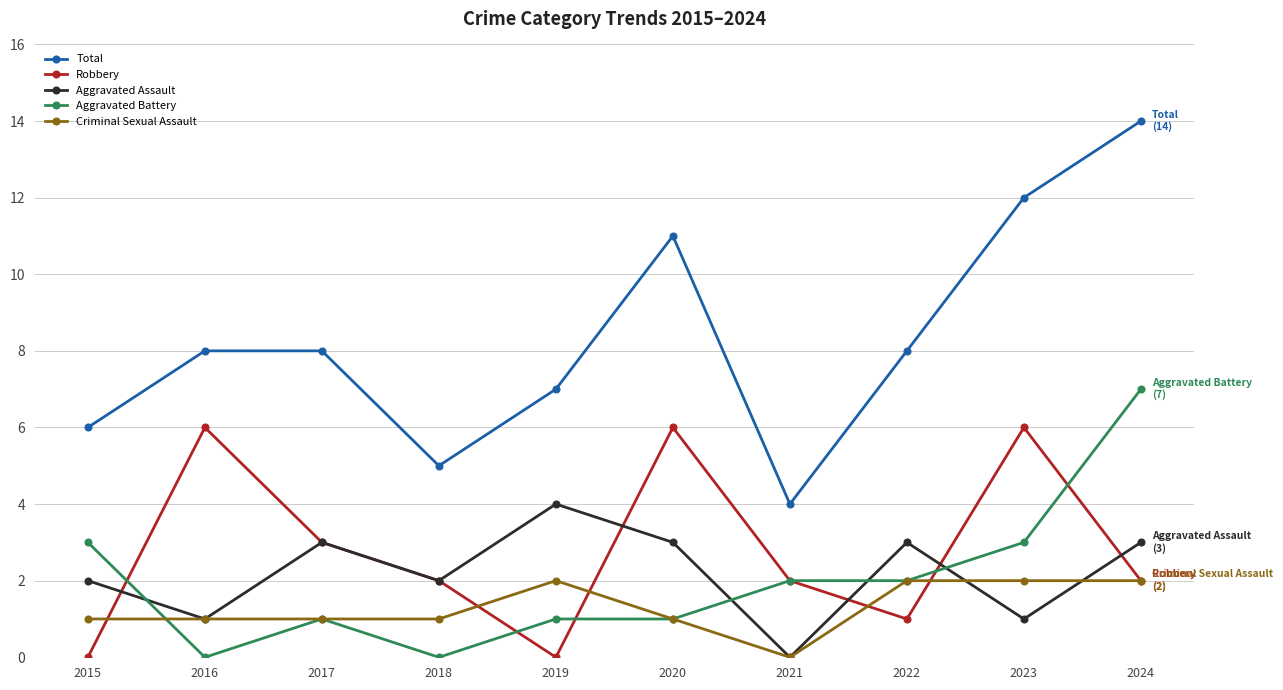

Rank the series at 2019 from lowest to highest value.

Robbery, Aggravated Battery, Criminal Sexual Assault, Aggravated Assault, Total